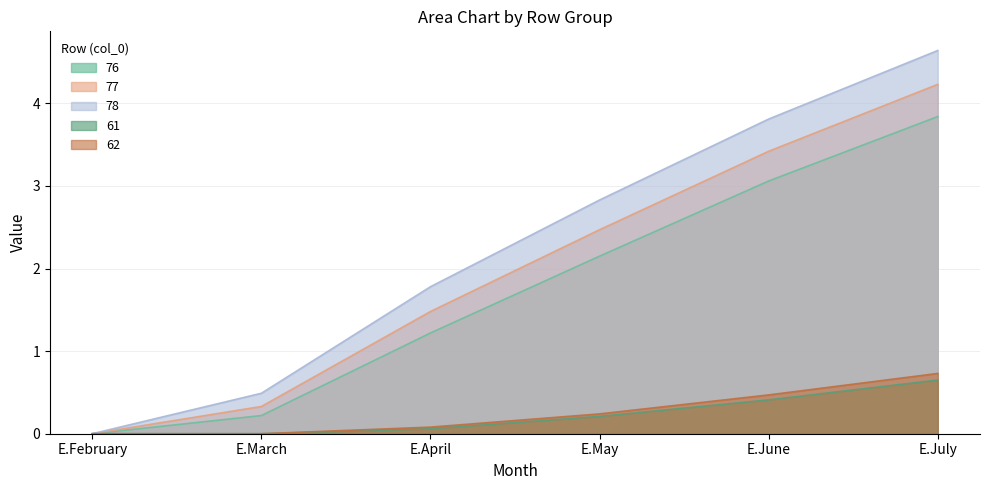

What are all the series names shown in the legend?

76, 77, 78, 61, 62